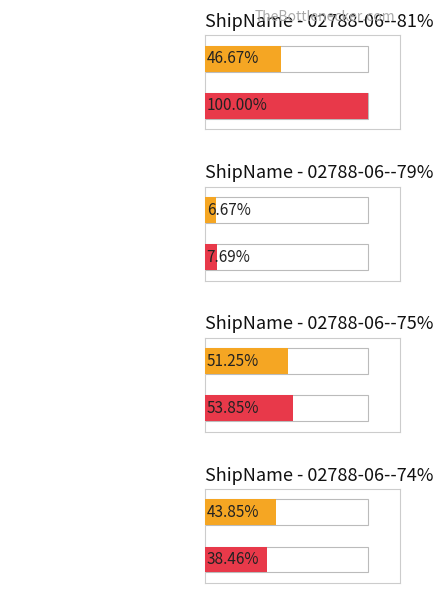

What are all the series names shown in the legend?

Average SOG, Max SOG